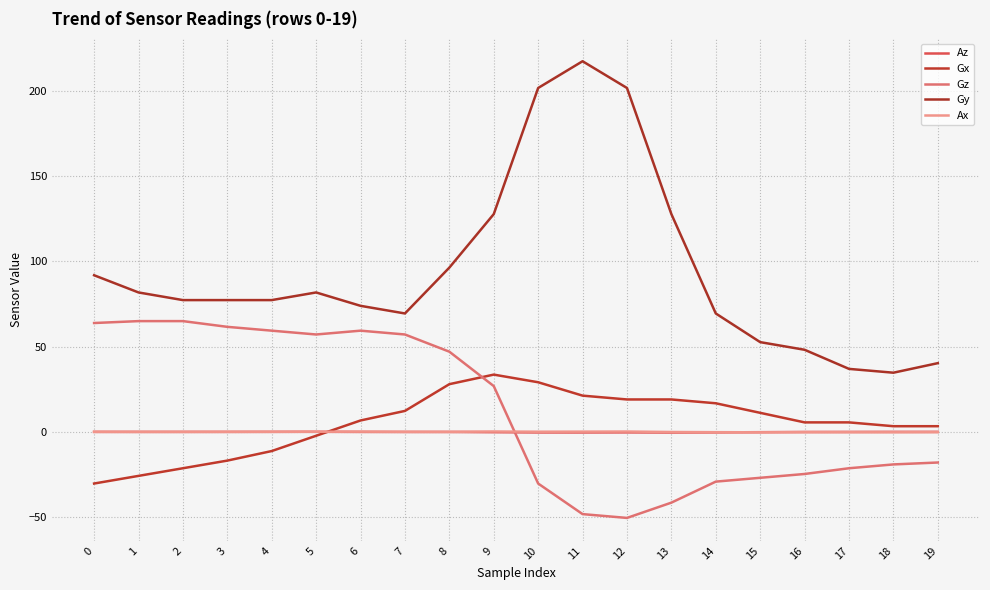

List the series in order of their peak value, lowest first.

Az, Ax, Gx, Gz, Gy